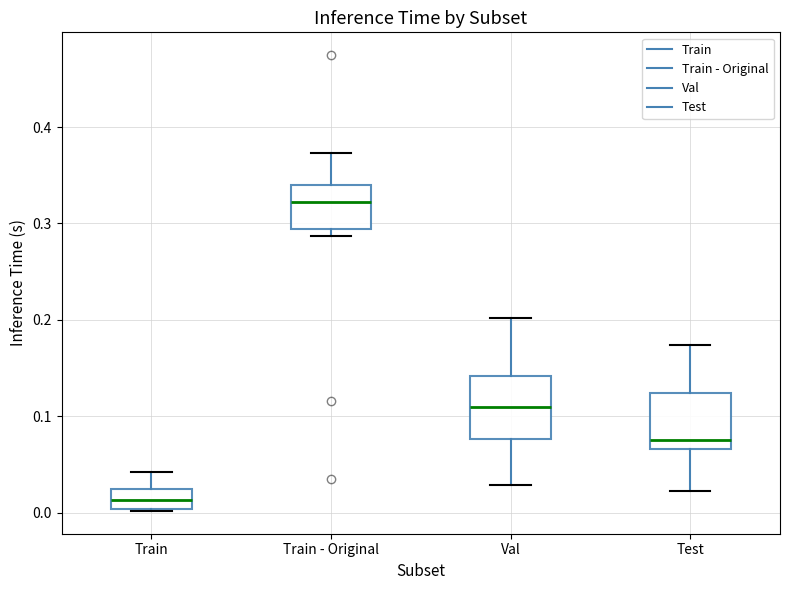

Which box's median line is the lowest?

Train